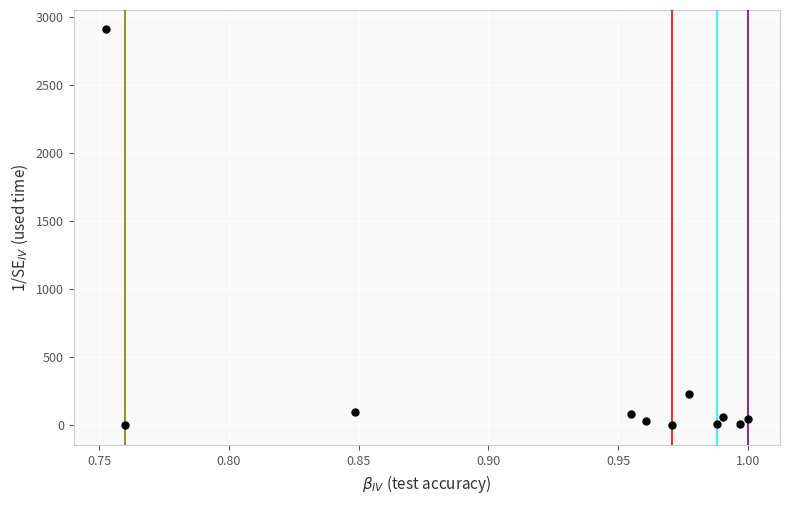

What is the average X value?

0.9